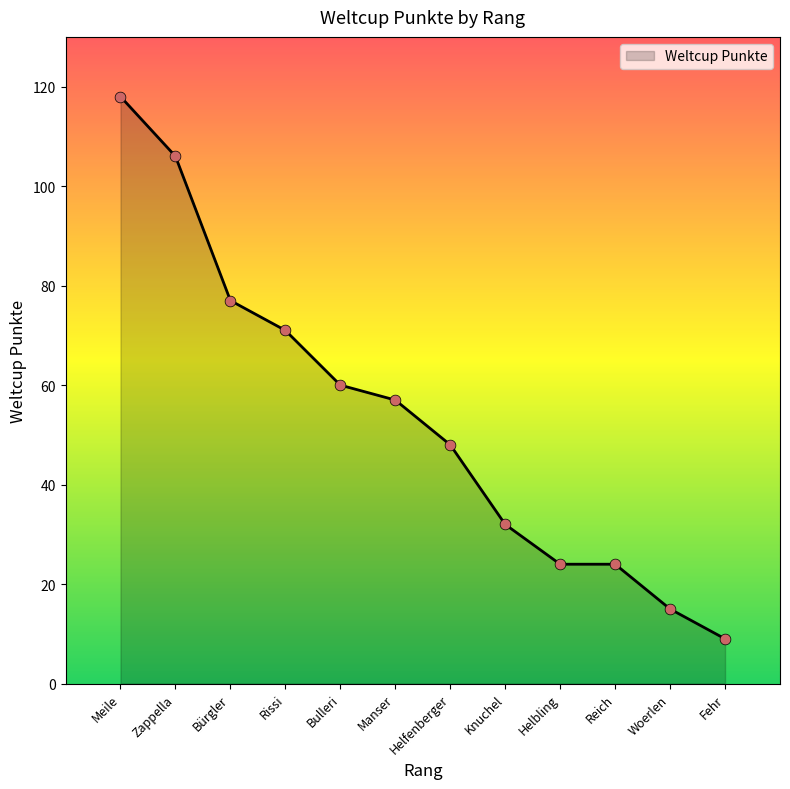

Between Rissi and Fehr, which is larger?

Rissi